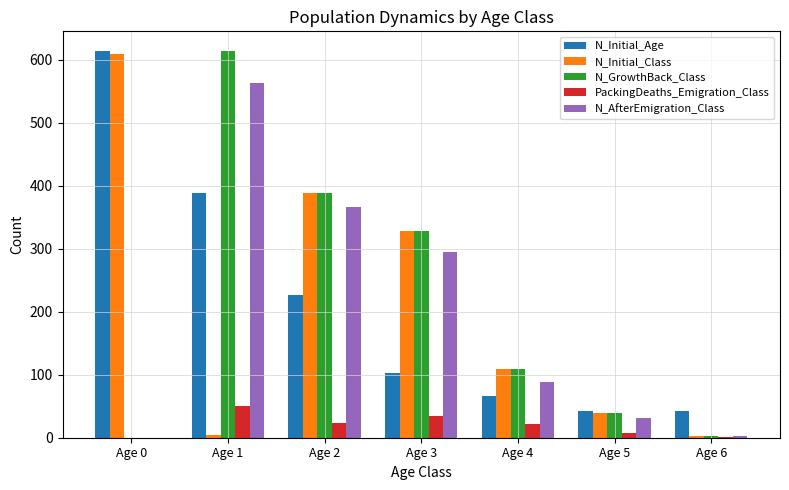

How many data points does each series have?

7